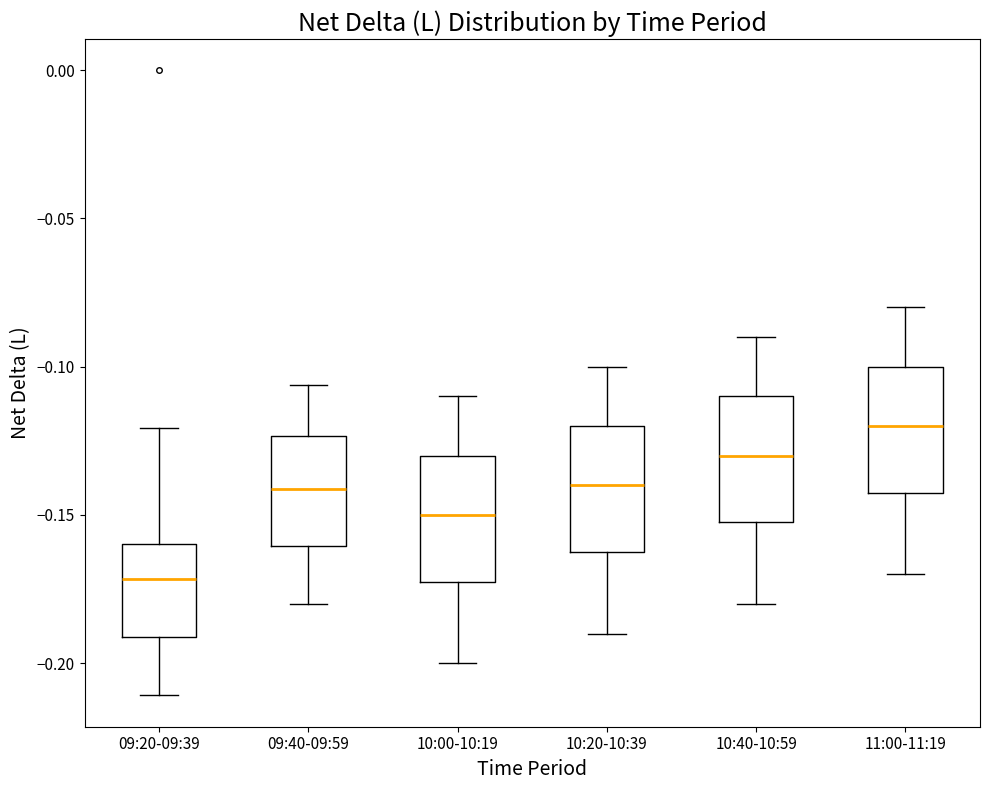

Where does the median line of the box for 10:20-10:39 sit on the y-axis? The values are not printed on the chart, so give them approximately, as read against the axis.

-0.140